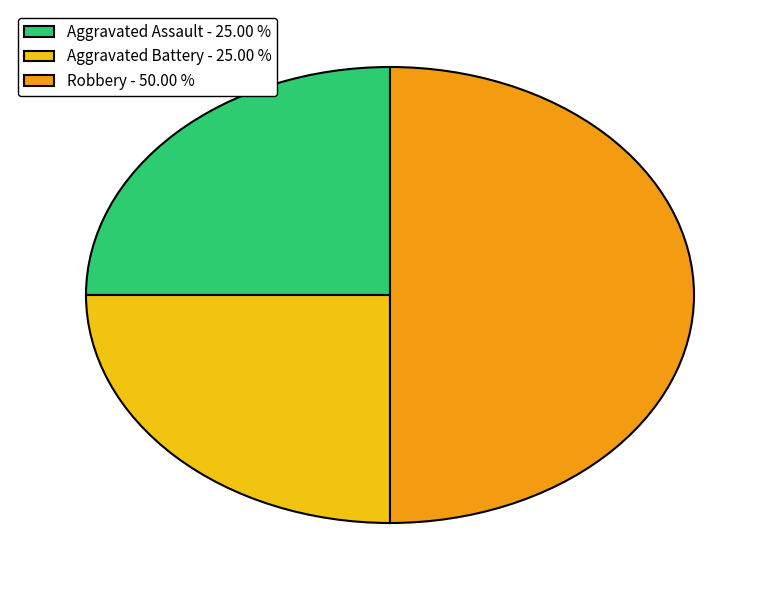

Does Aggravated Battery - 25.00 % represent more than half of the total?

No